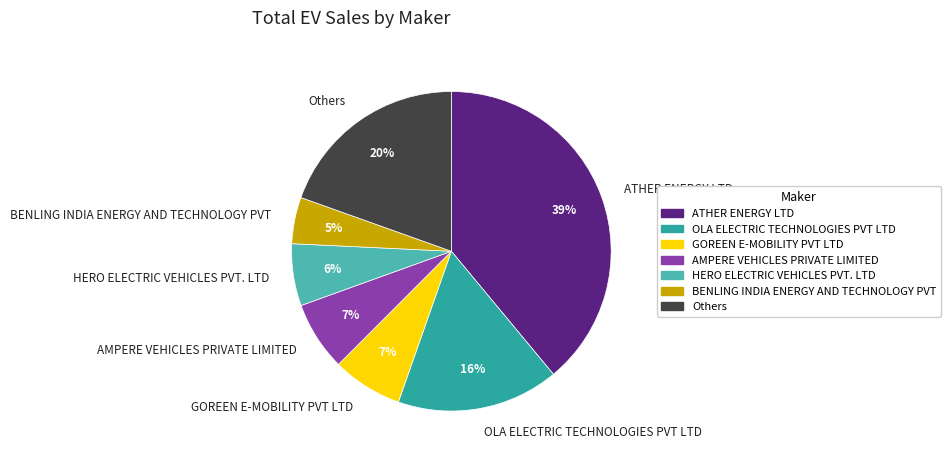

How many segments does this pie chart have?

7